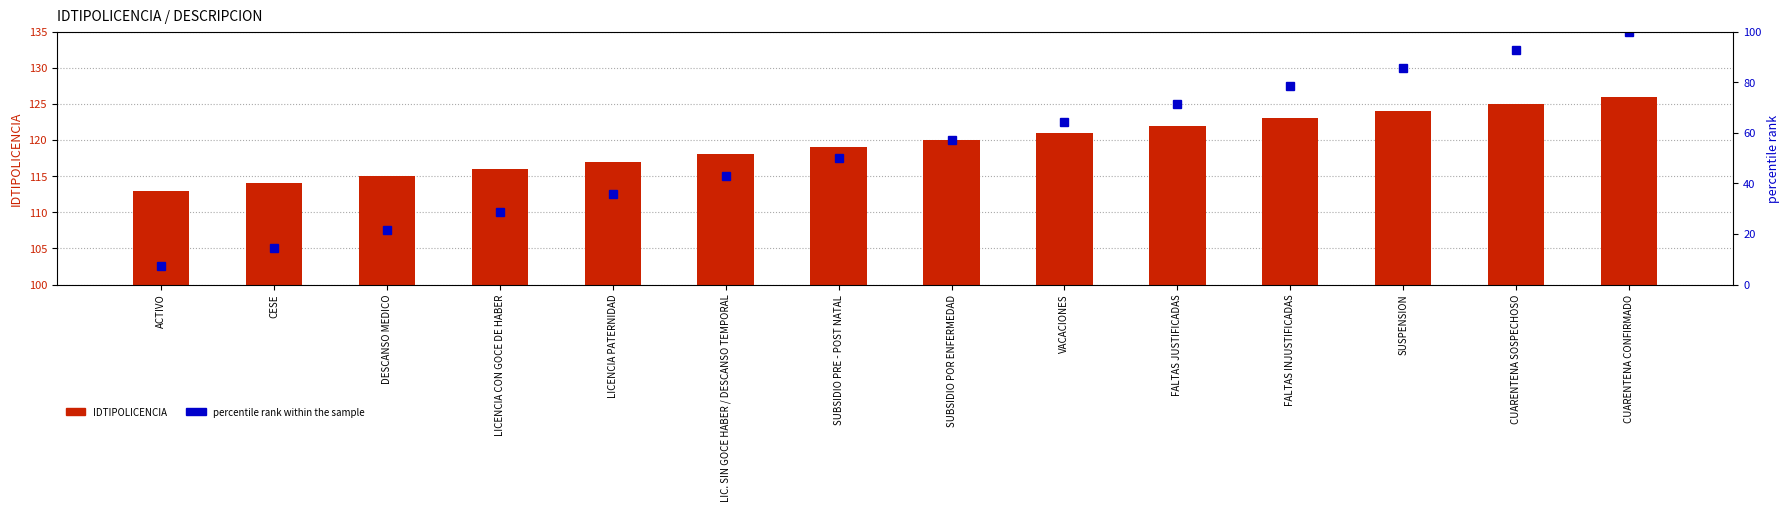

What is the sum of the percentile rank within the sample values at LICENCIA PATERNIDAD and DESCANSO MEDICO?

57.1